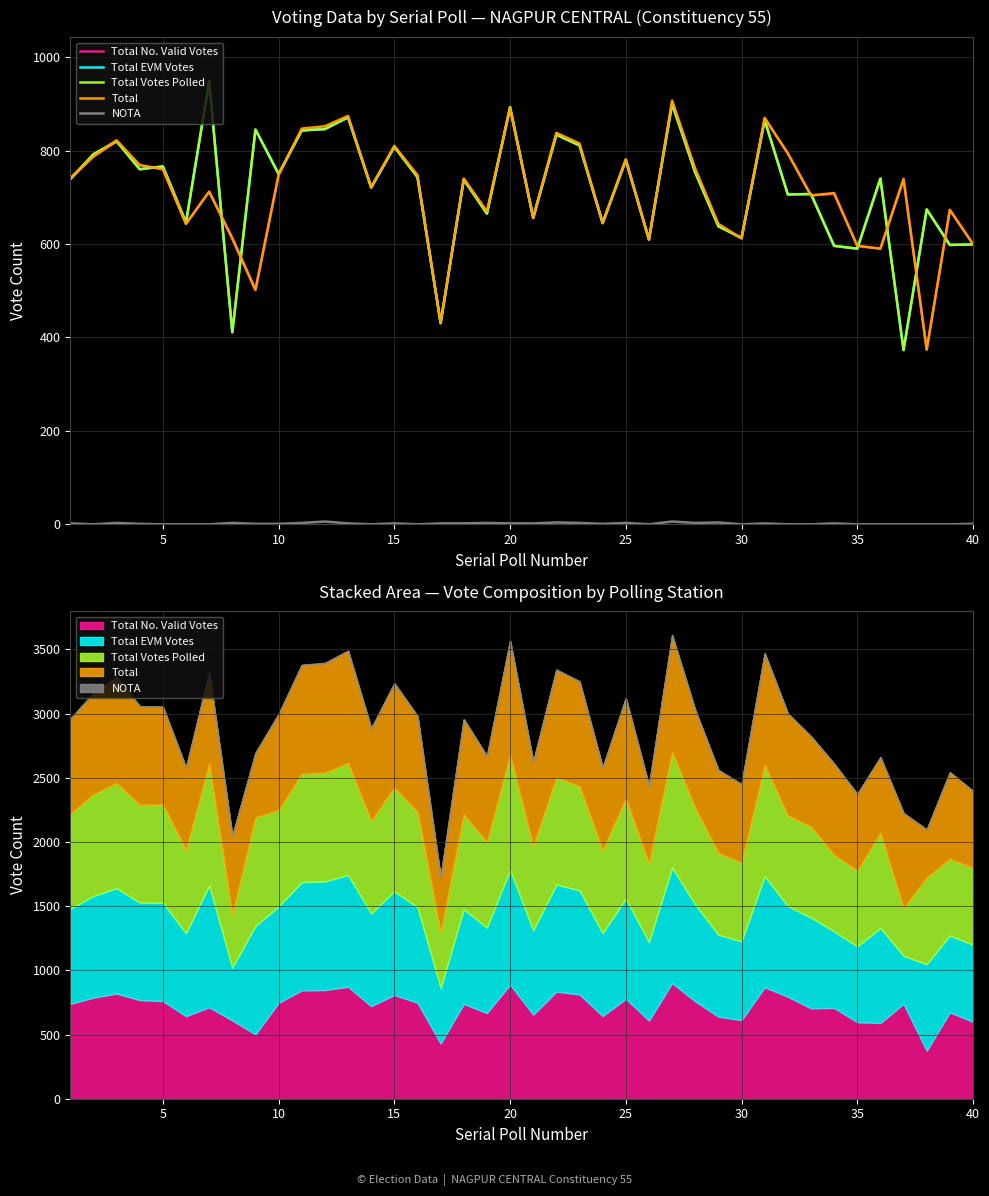

Reading right to left, list all the values displayed in this chart.

Total No. Valid Votes: 599	673	374	739	590	596	707	704	794	868	612	639	758	901	609	778	644	812	834	655	889	667	738	430	747	808	721	872	846	844	747	501	610	712	643	760	768	819	787	739
Total EVM Votes: 599	598	674	373	740	590	596	707	706	865	613	638	753	900	610	780	645	811	834	656	893	665	738	431	743	808	721	871	846	843	750	845	411	948	646	766	760	820	792	739
Total Votes Polled: 599	598	674	373	740	590	596	707	706	865	613	638	753	900	610	780	645	811	834	656	893	665	738	431	743	808	721	871	846	843	750	845	411	948	646	766	760	820	792	739
Total: 600	673	374	739	590	596	709	704	794	870	612	643	761	907	609	781	645	815	838	657	891	670	740	432	747	810	721	874	852	847	748	502	613	712	643	760	769	822	787	741
NOTA: 1	0	0	0	0	0	2	0	0	2	0	4	3	6	0	3	1	3	4	2	2	3	2	2	0	2	0	2	6	3	1	1	3	0	0	0	1	3	0	2